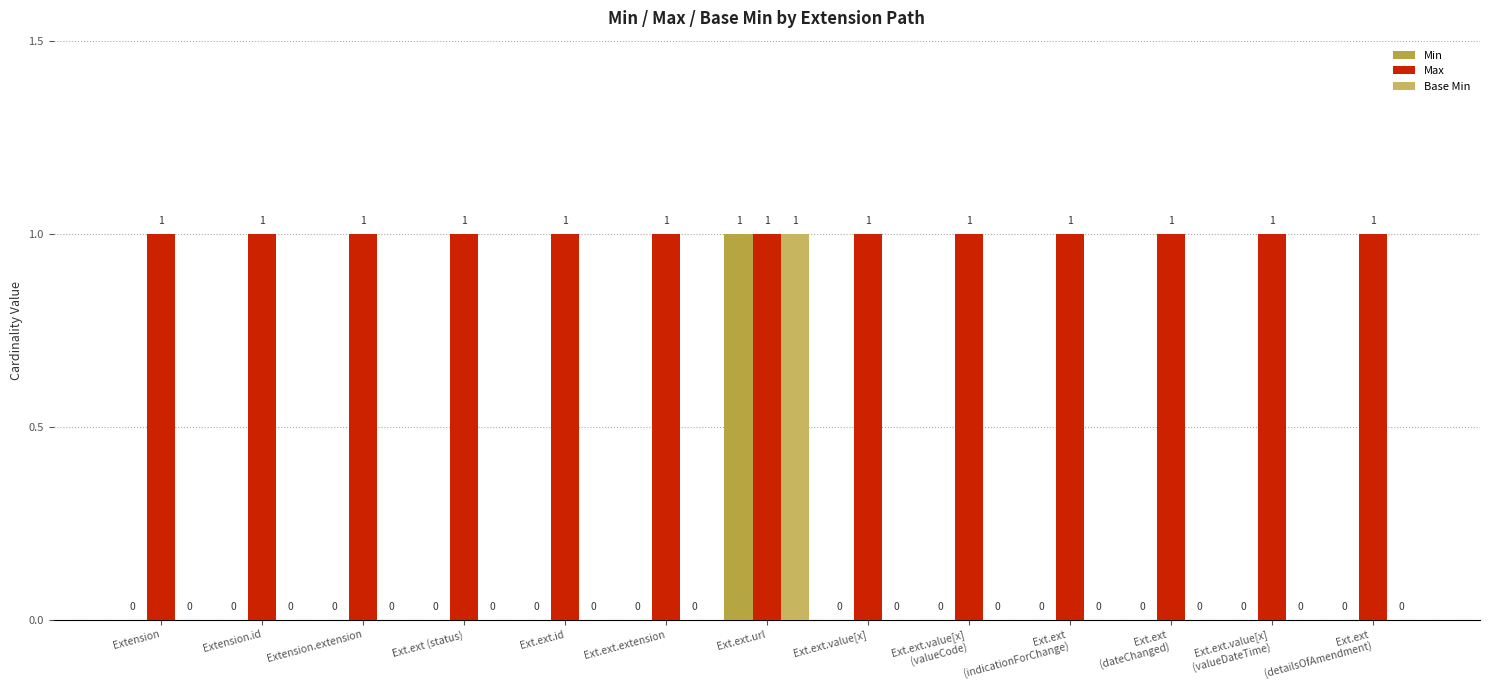

Which series has the largest total across all categories?

Max